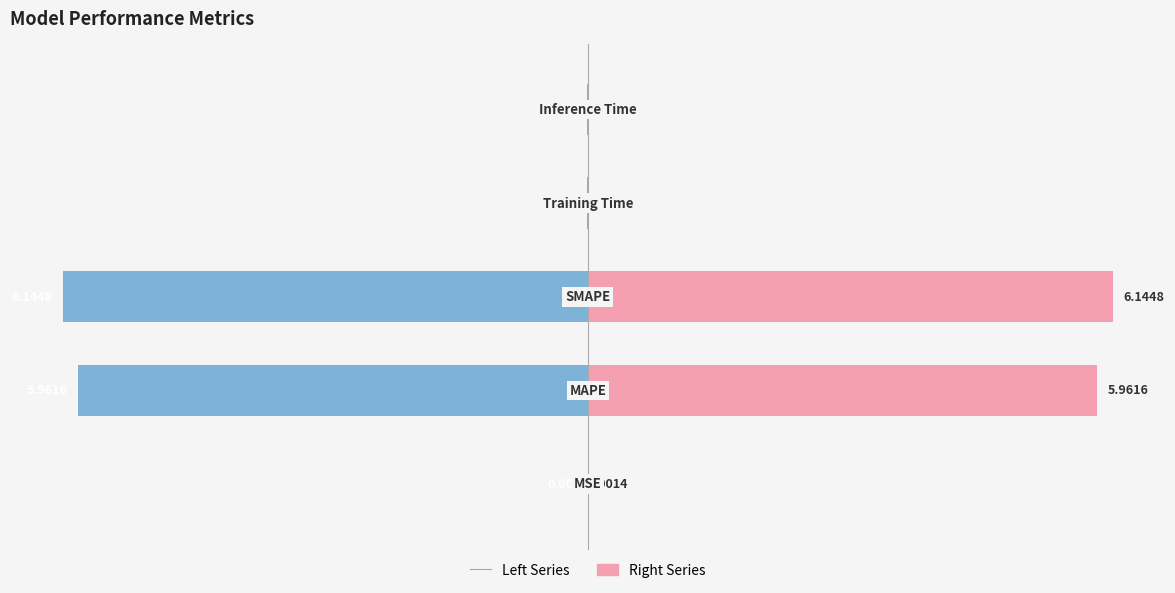

Are the bars horizontal?

Yes